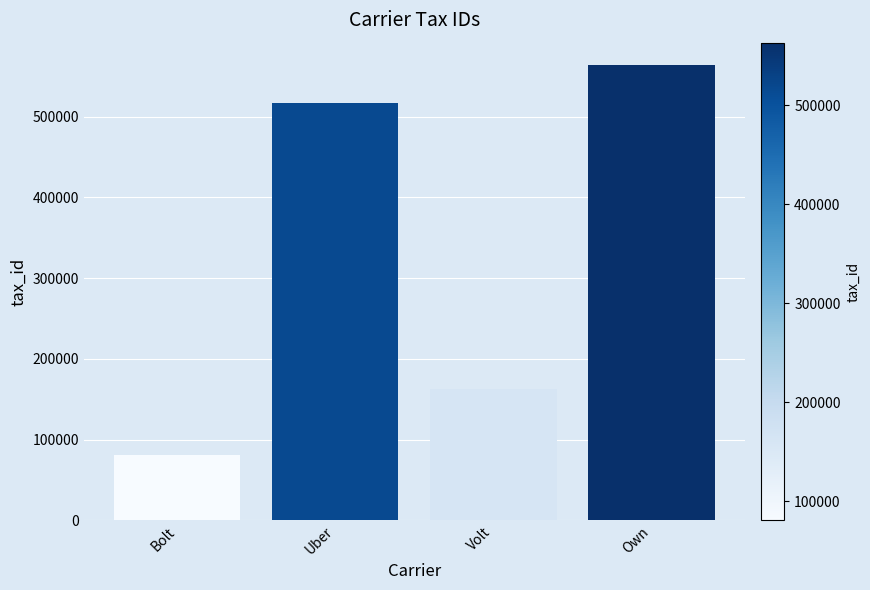

What is the sum of the values at Volt and Uber?

678443